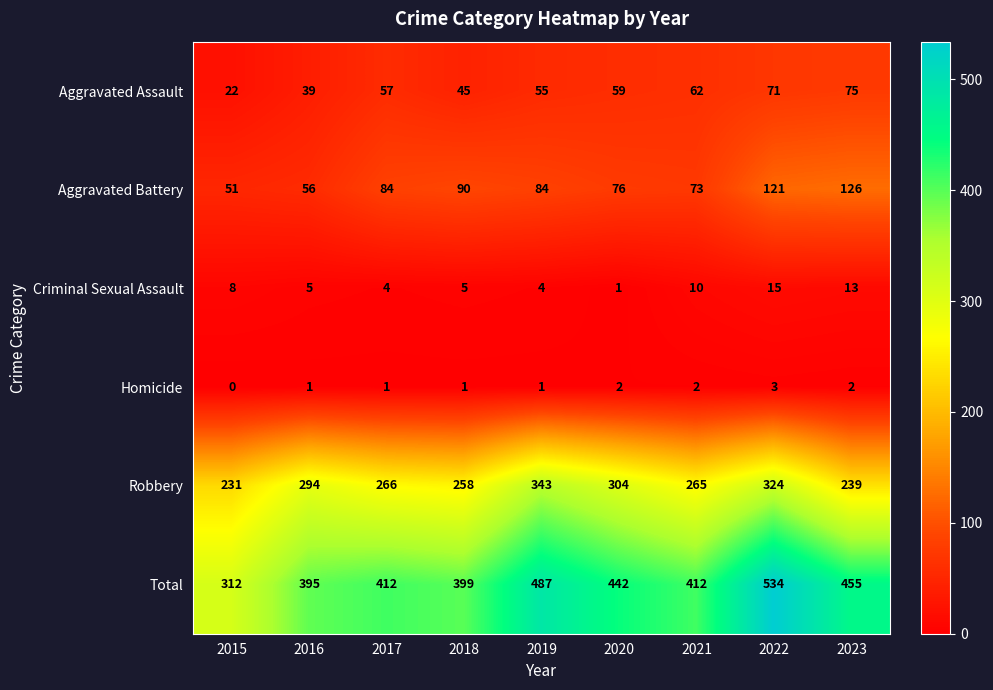

Which category has the highest value in the Robbery series?

2019